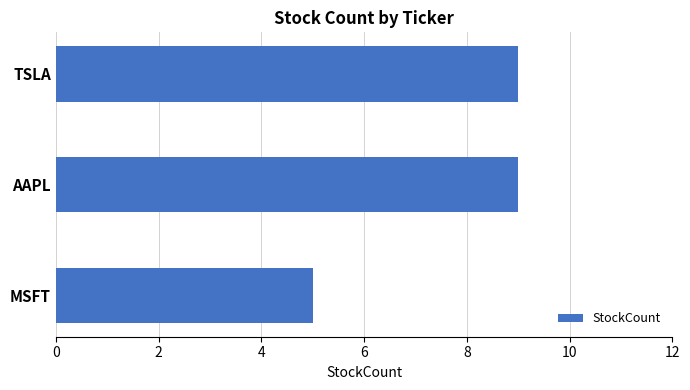

Count the number of categories in the chart.

3